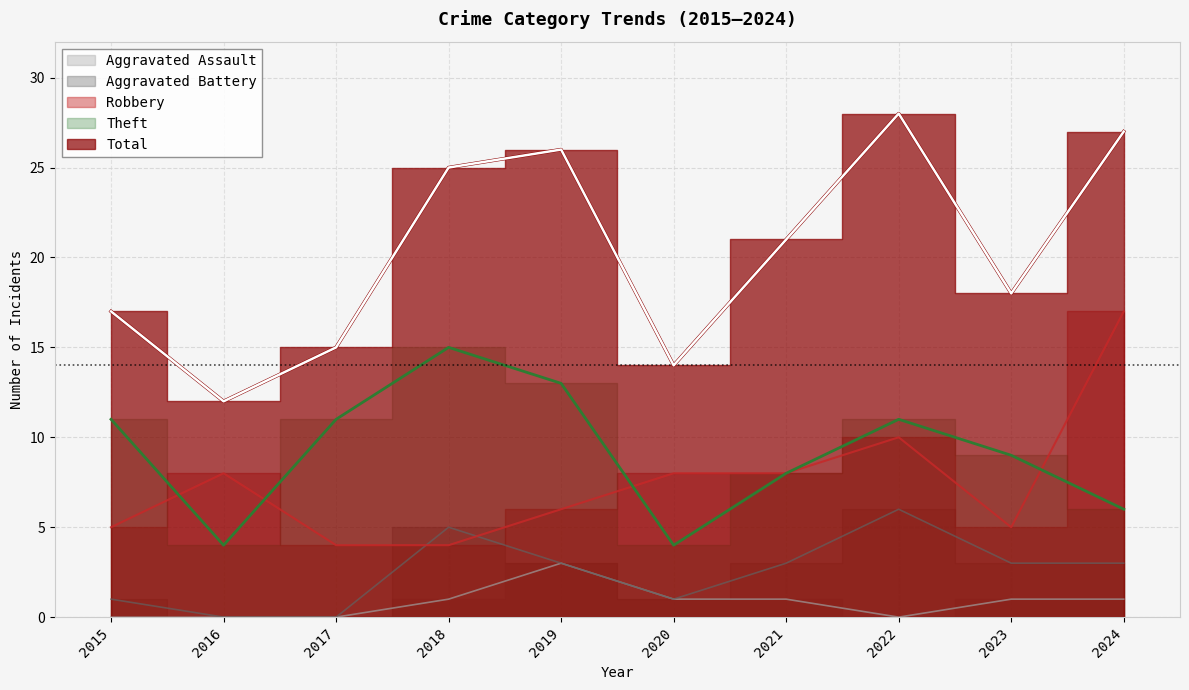

Reading left to right, what are all the values shown in this chart?

Robbery: 2015=5	2016=8	2017=4	2018=4	2019=6	2020=8	2021=8	2022=10	2023=5	2024=17
Theft: 2015=11	2016=4	2017=11	2018=15	2019=13	2020=4	2021=8	2022=11	2023=9	2024=6
Aggravated Battery: 2015=1	2016=0	2017=0	2018=5	2019=3	2020=1	2021=3	2022=6	2023=3	2024=3
Aggravated Assault: 2015=0	2016=0	2017=0	2018=1	2019=3	2020=1	2021=1	2022=0	2023=1	2024=1
Total: 2015=17	2016=12	2017=15	2018=25	2019=26	2020=14	2021=21	2022=28	2023=18	2024=27